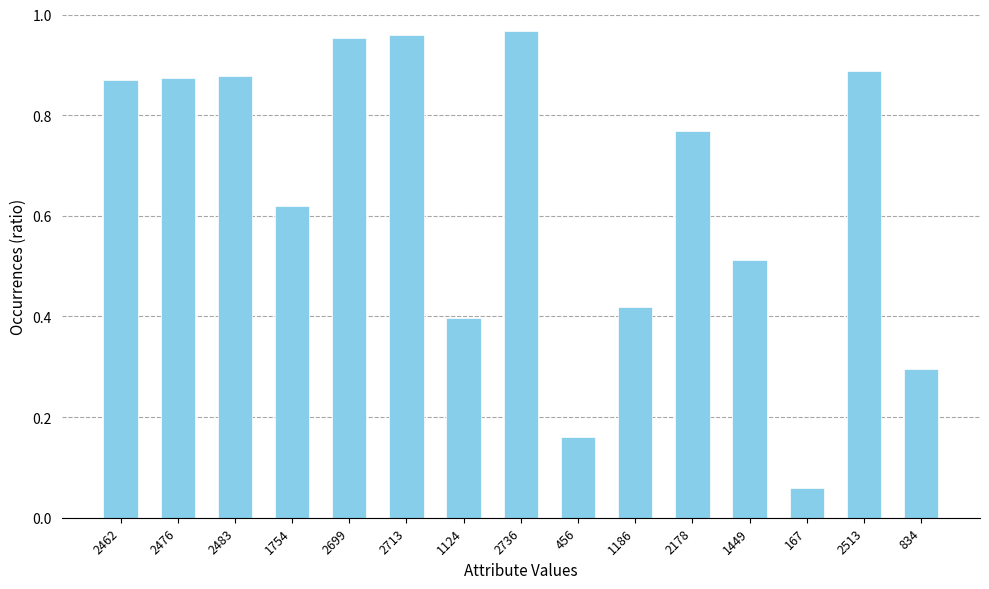

Count the number of categories in the chart.

15